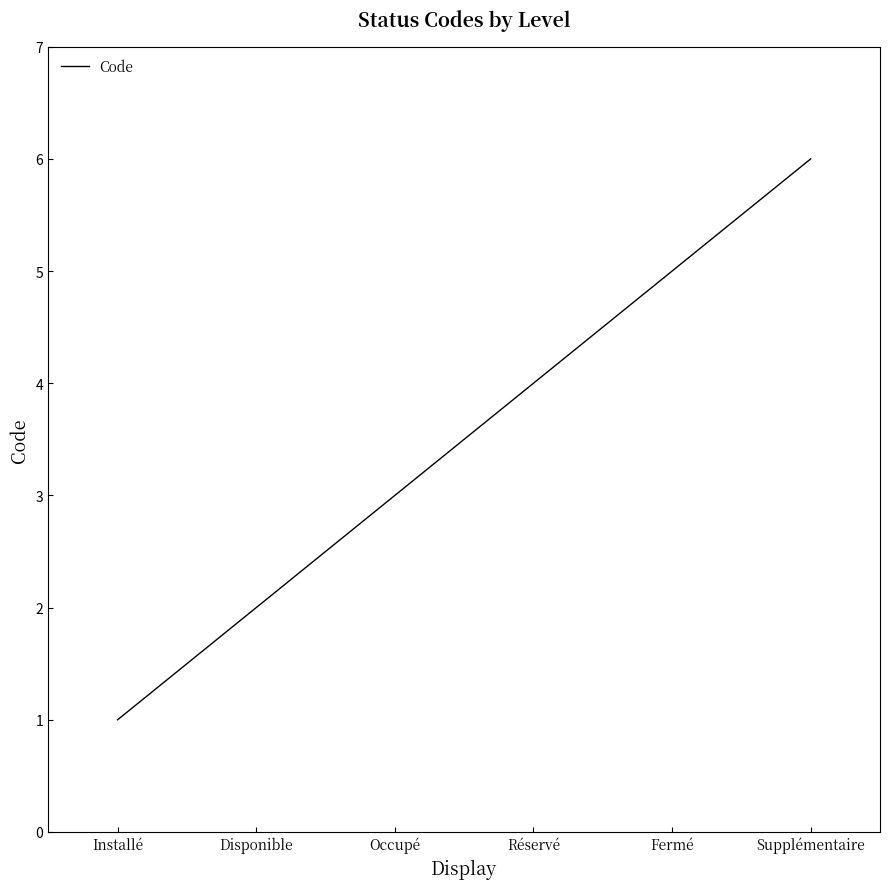

What is the difference between the values at Installé and Occupé?

2